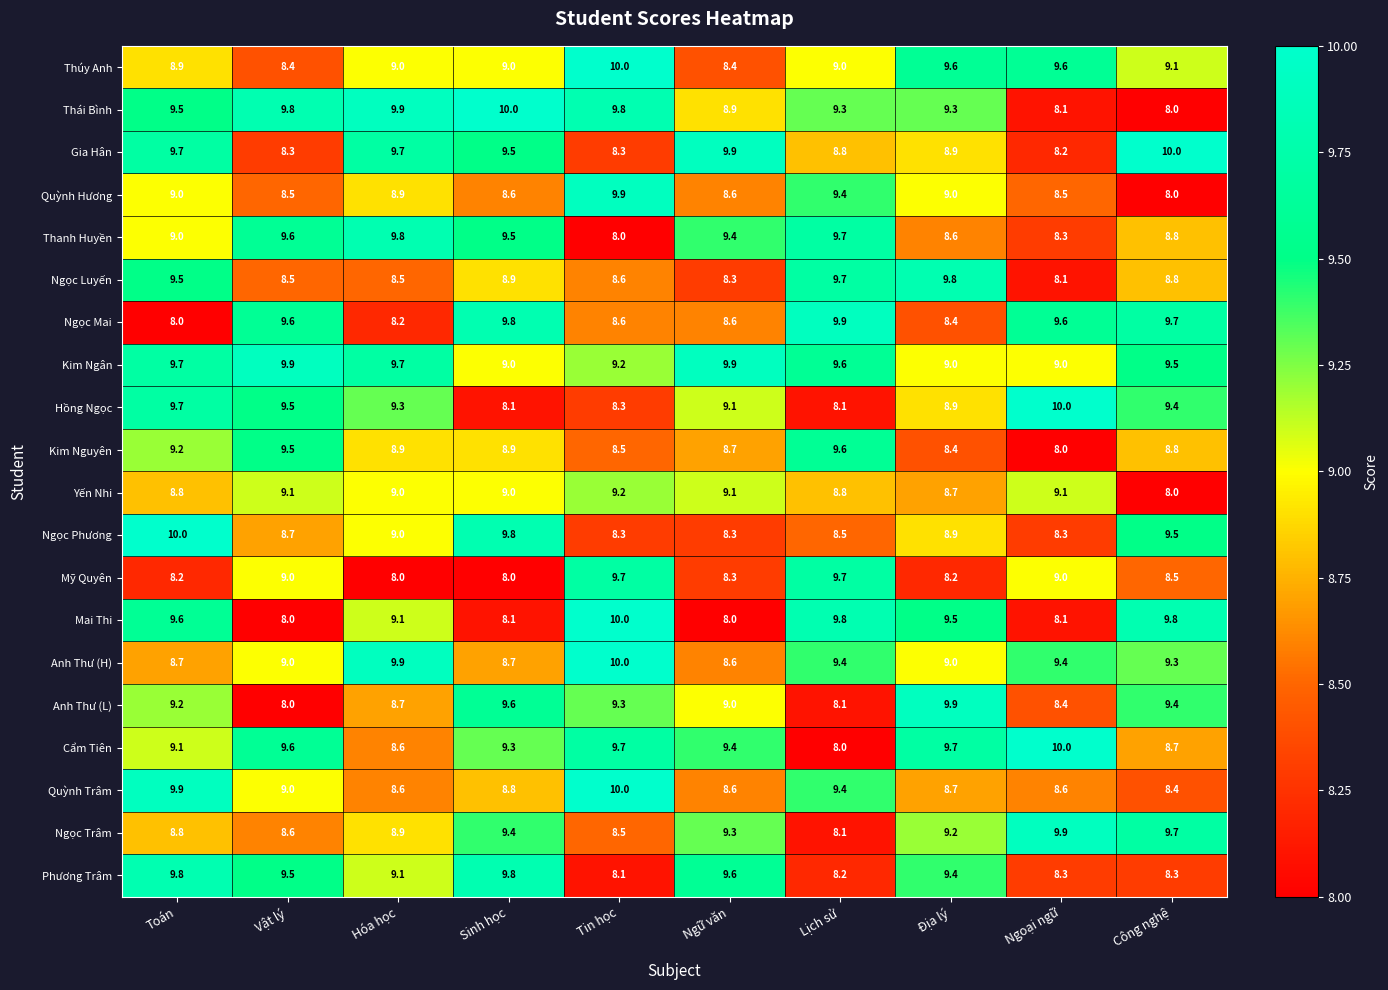

At which category is the sum across all series the highest?

Toán